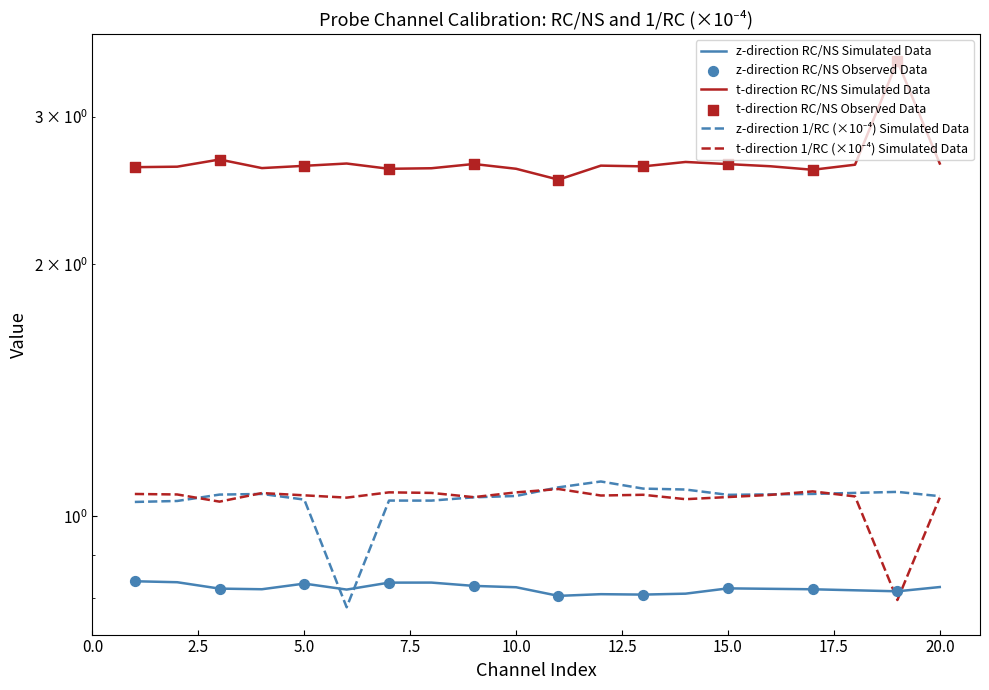

Which series reaches the minimum Y coordinate?

1/RC (z-direction)